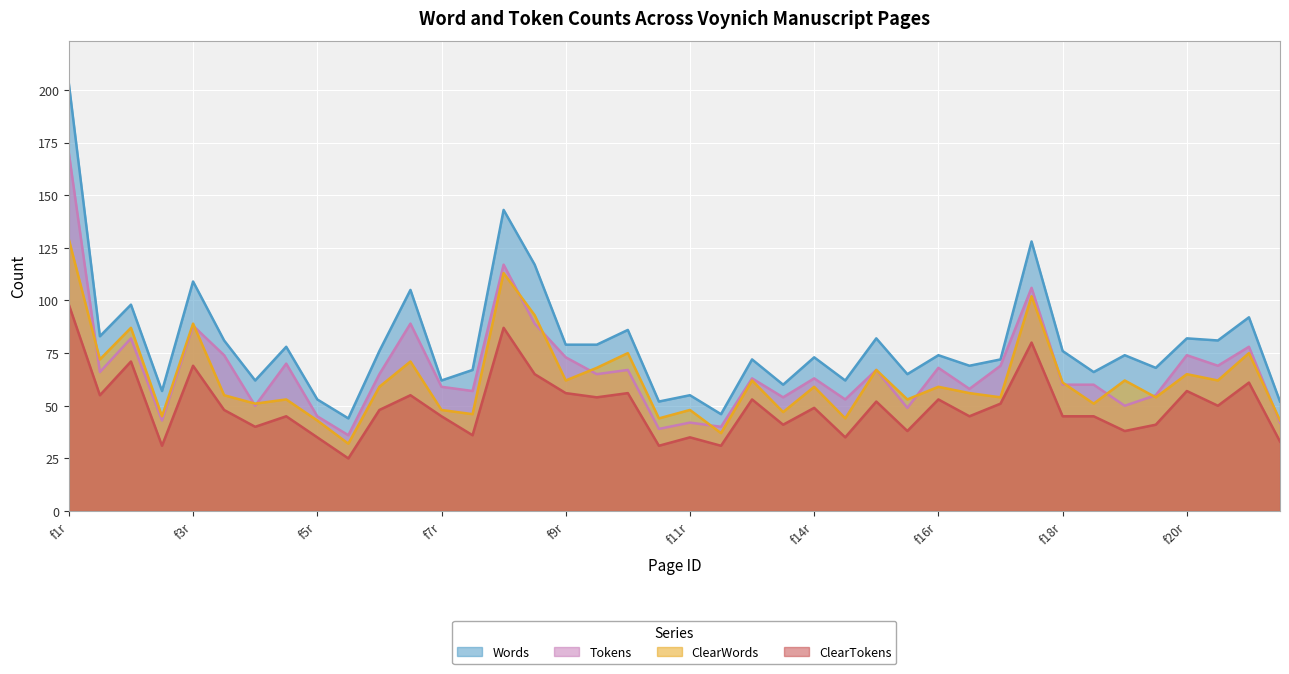

What is the sum of the ClearWords values at f2v and f21v?

88